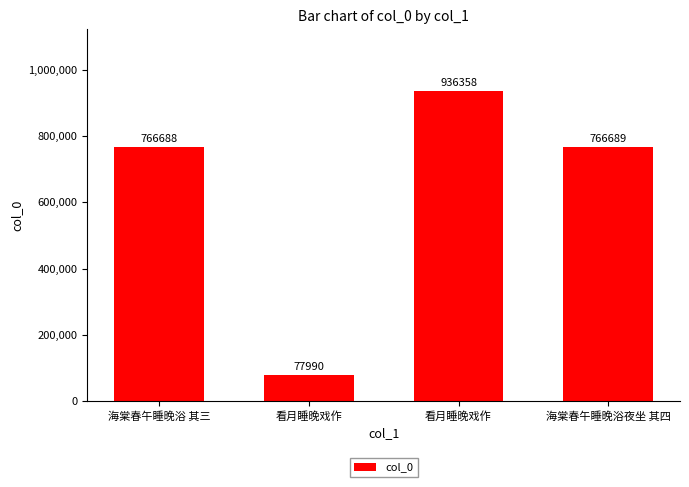

How many data points are less than 766689?

2